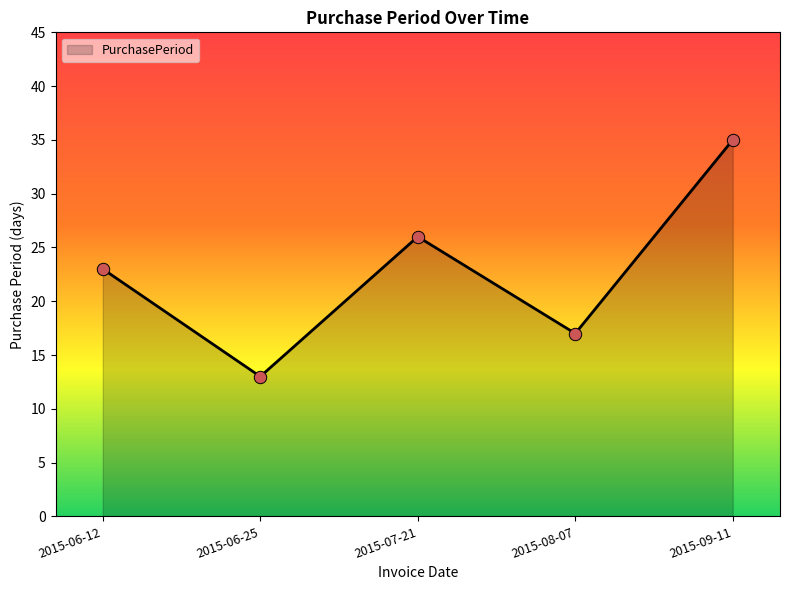

What is the ratio of the value at 2015-06-12 to the value at 2015-07-21?

0.9